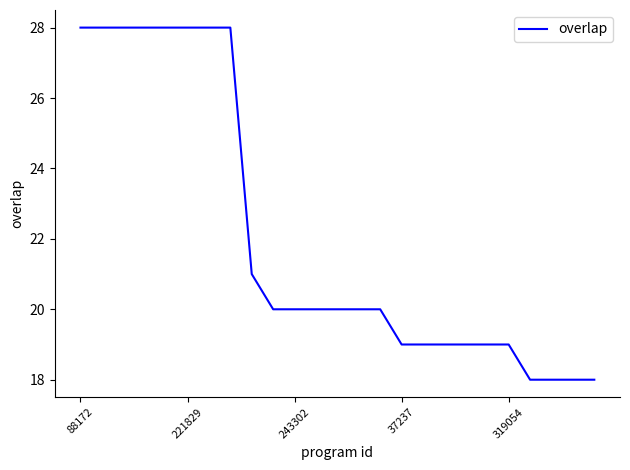

What is the greatest value displayed?

28